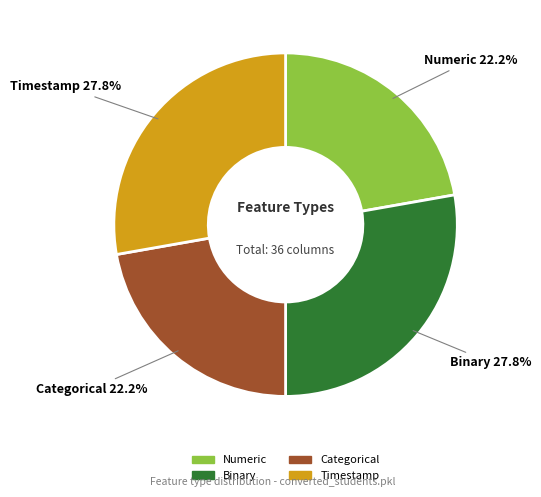

How many slices are in this pie chart?

4